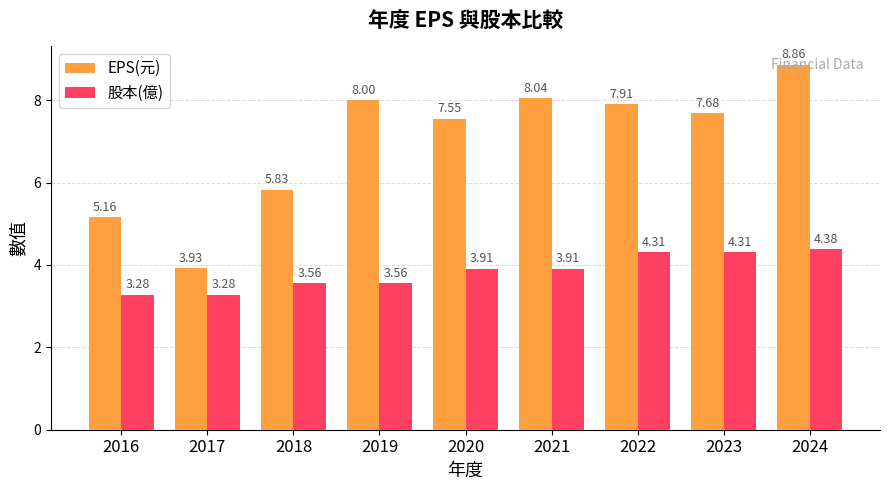

What is the value of the 股本(億) bar at the 8th from the left?

4.3